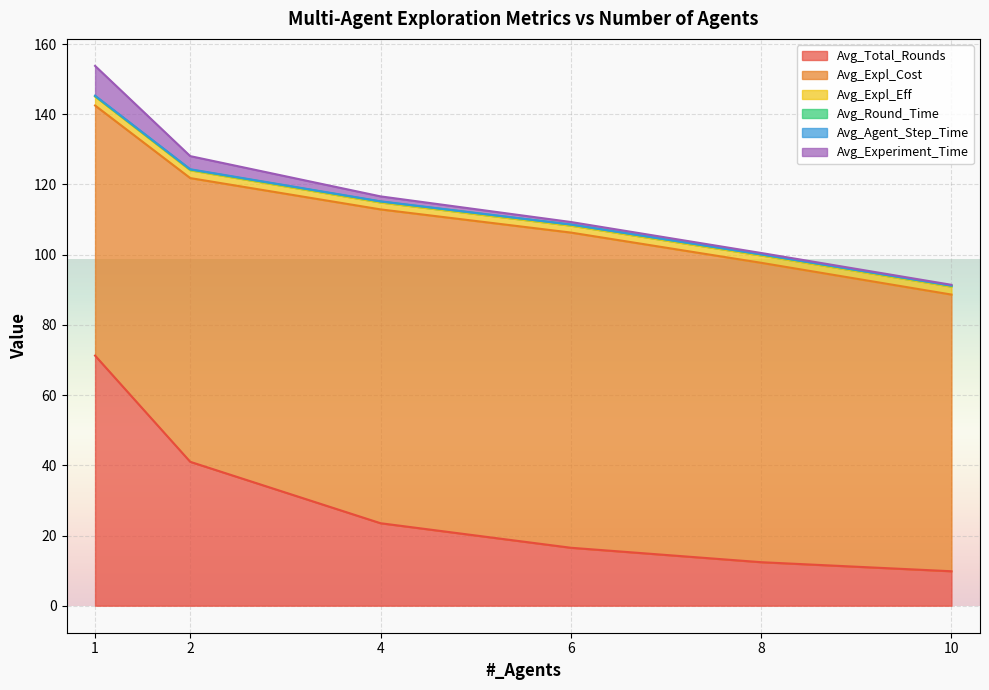

What is the sum of all Avg_Round_Time values?

2.8